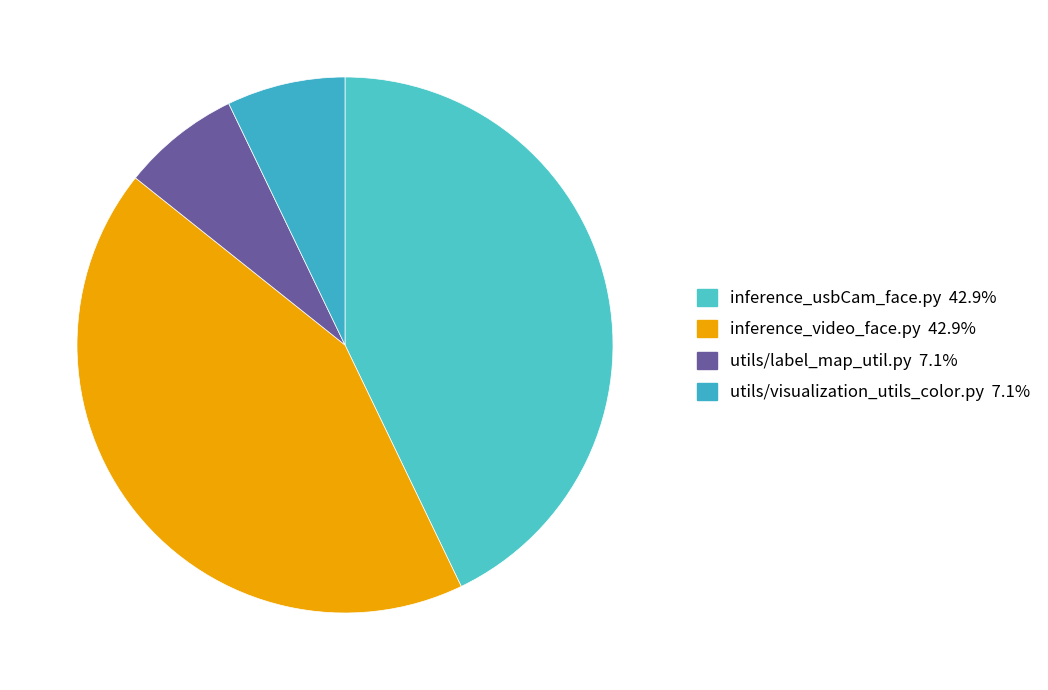

Which slice is the largest?

inference_usbCam_face.py